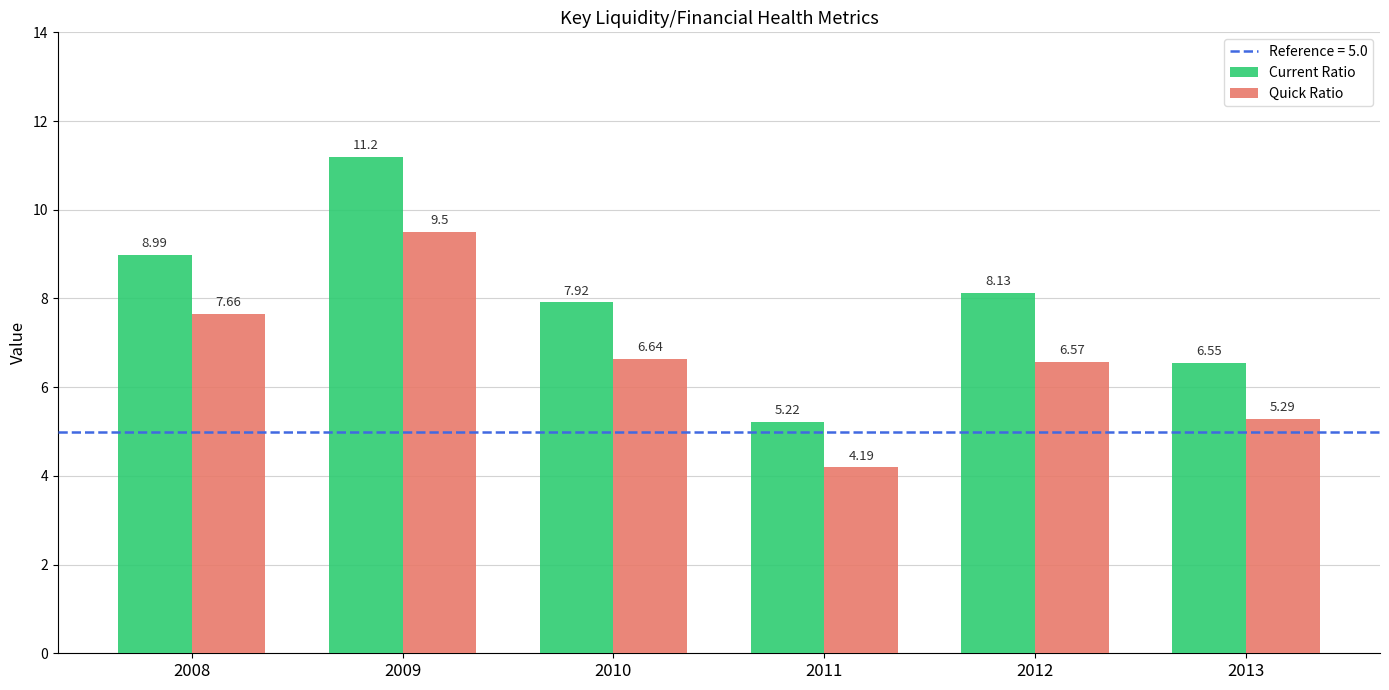

What is the difference between the maximum and minimum values in the Current Ratio series?

6.0